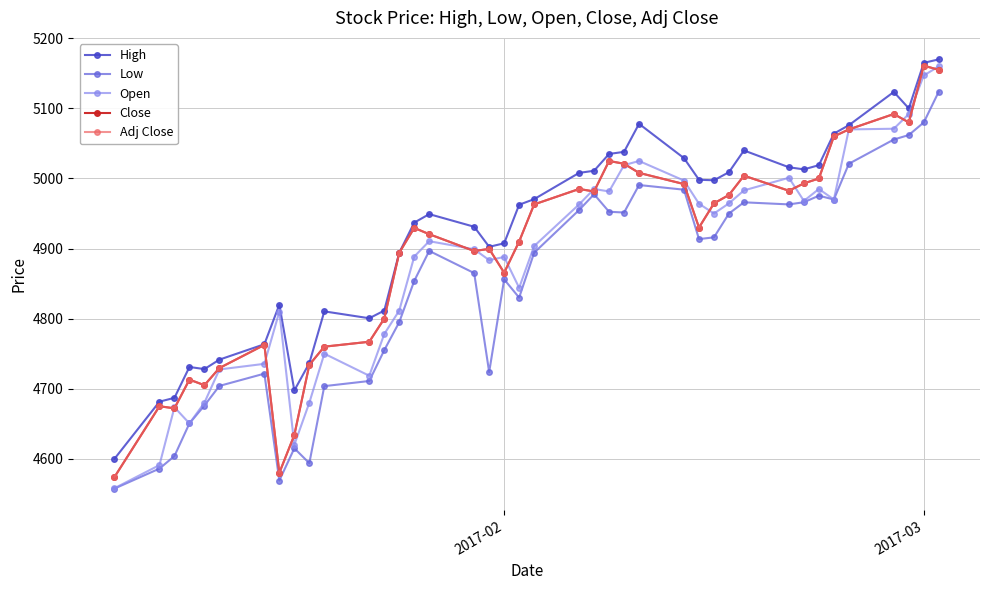

What is the maximum value shown in the chart?

5170.0